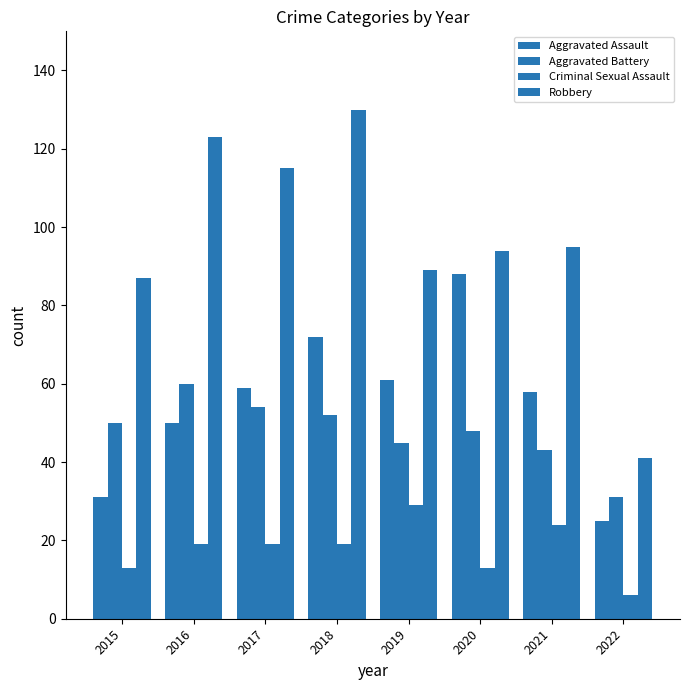

True or false: Criminal Sexual Assault has a value of 24 at 2021.

True